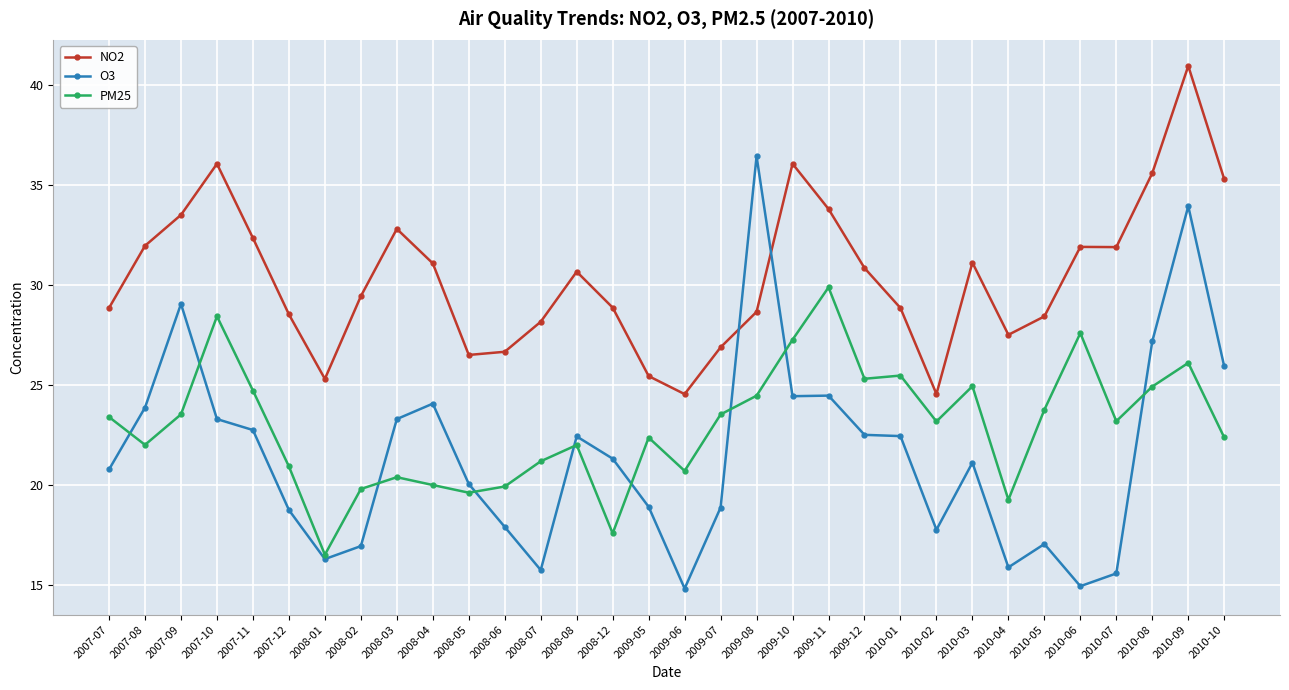

Where is the first local maximum for PM25?

2007-10